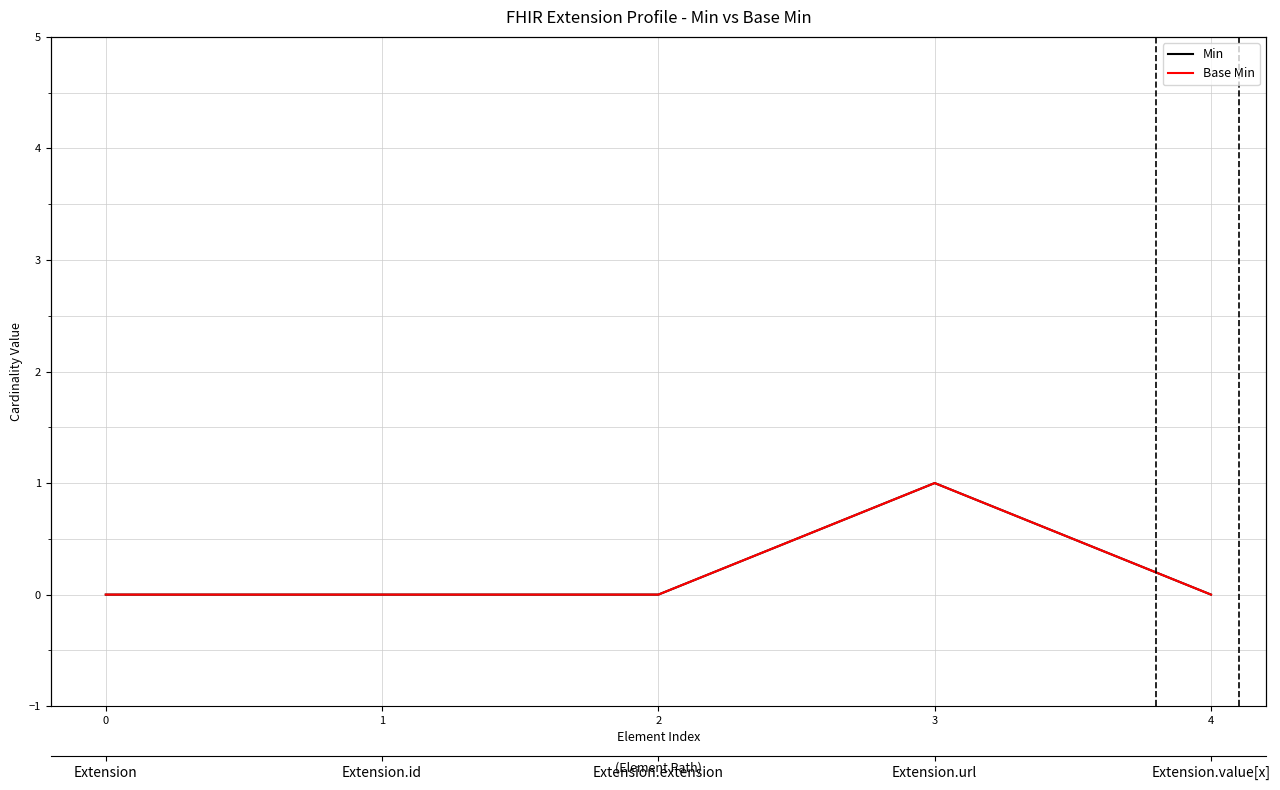

True or false: Base Min and Min cross at least once.

False